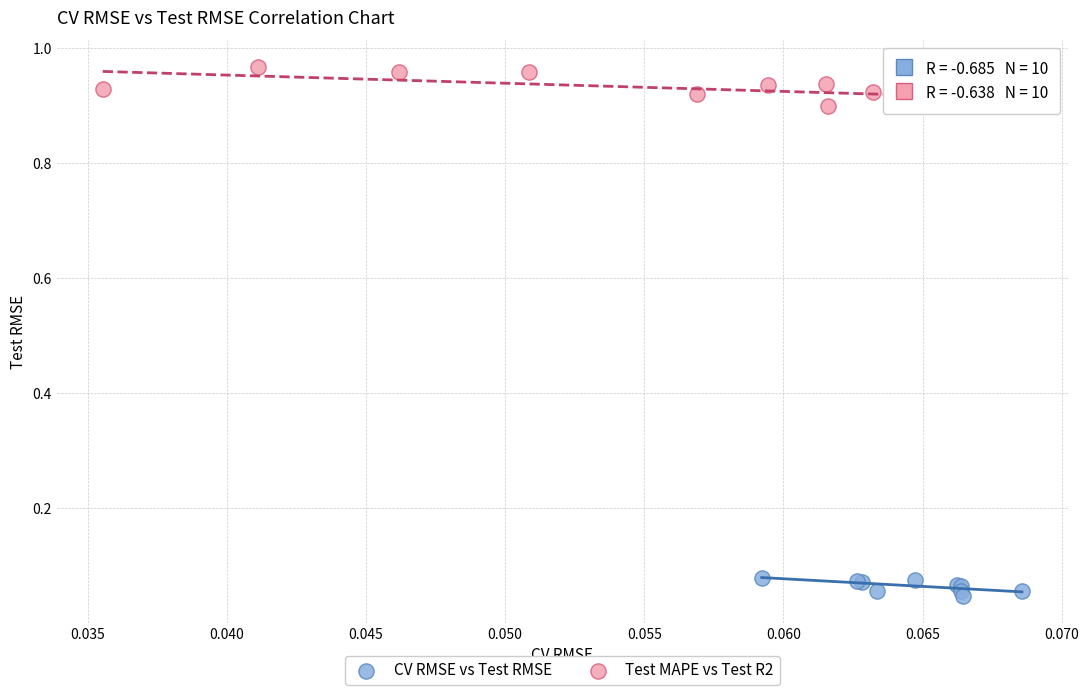

Which series contains the lowest Y value?

CV RMSE vs Test RMSE